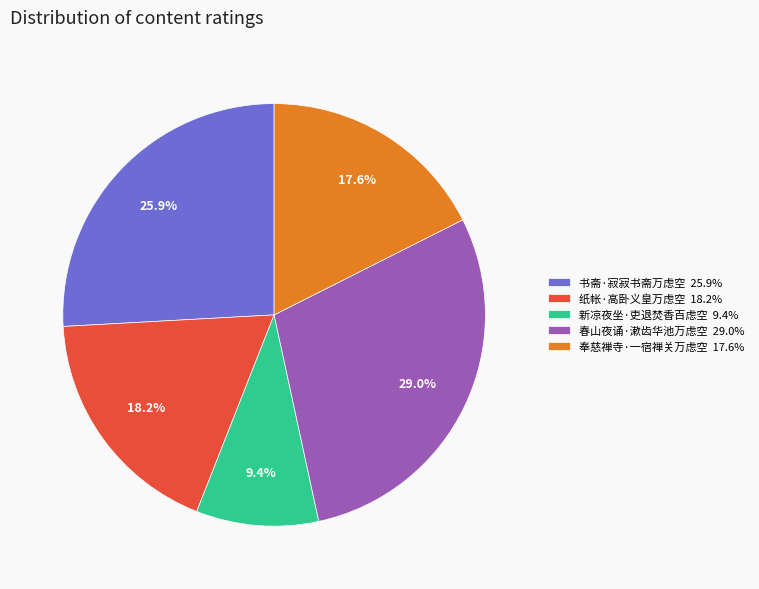

Is 书斋·寂寂书斋万虑空 the majority of the pie?

No